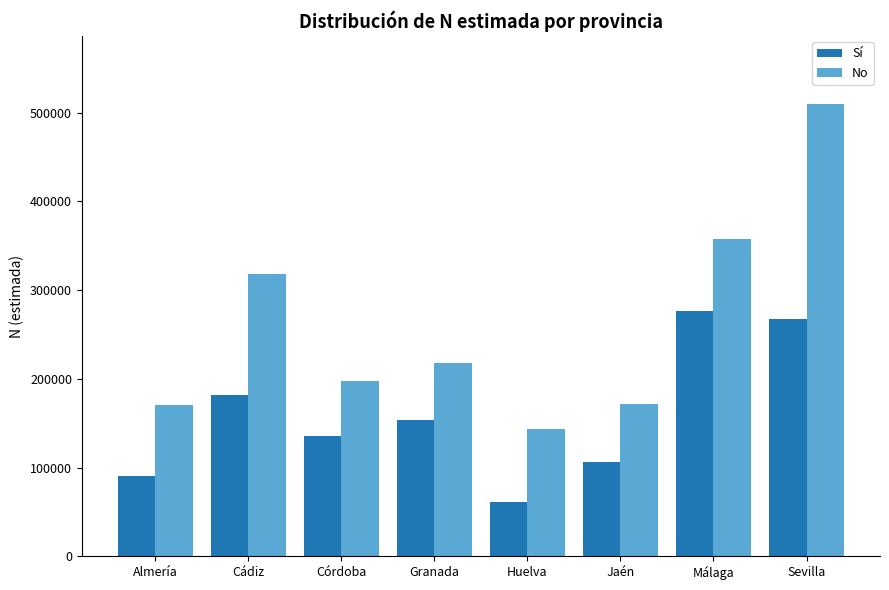

True or false: No has a value of 218326 at Granada.

True